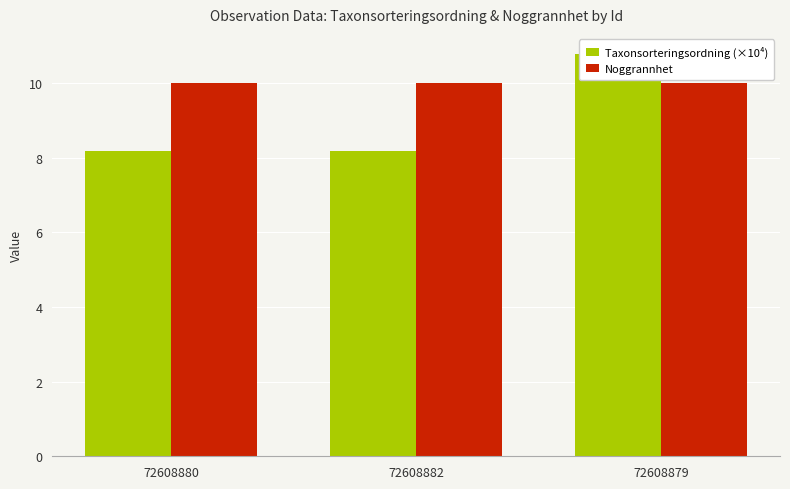

Where is Noggrannhet nearest to the value 10?

72608880